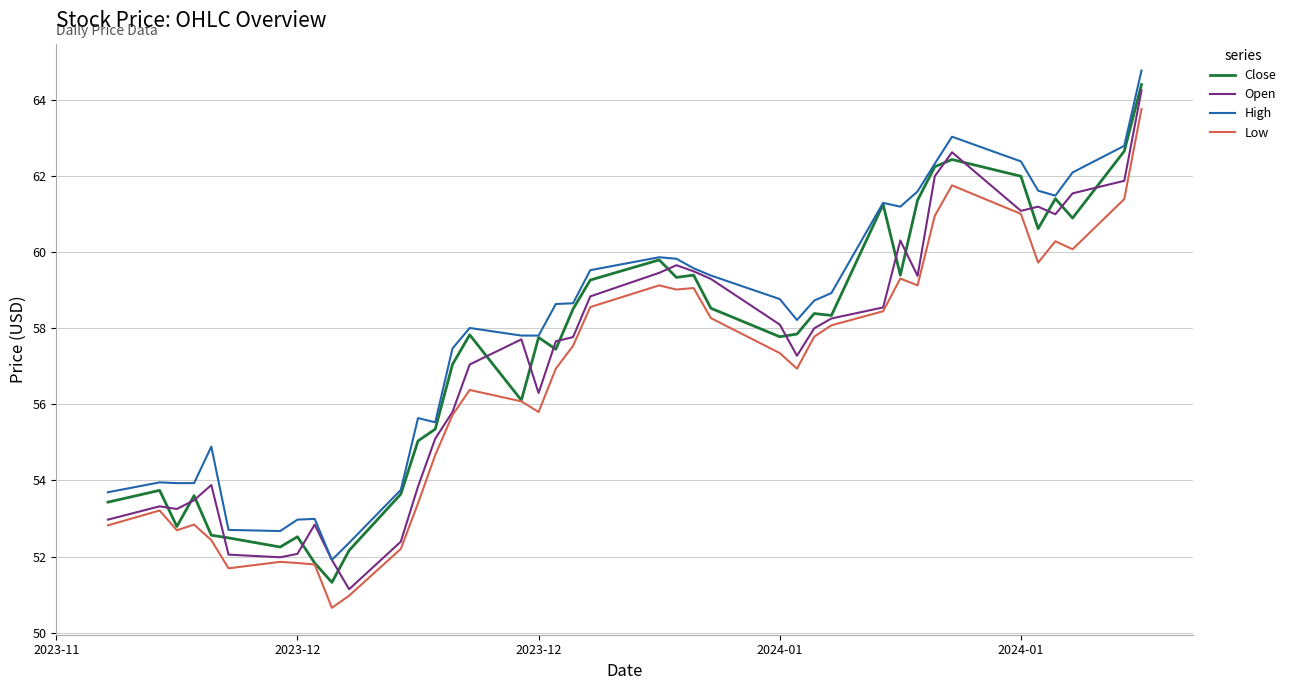

True or false: Low and High intersect in this chart.

False